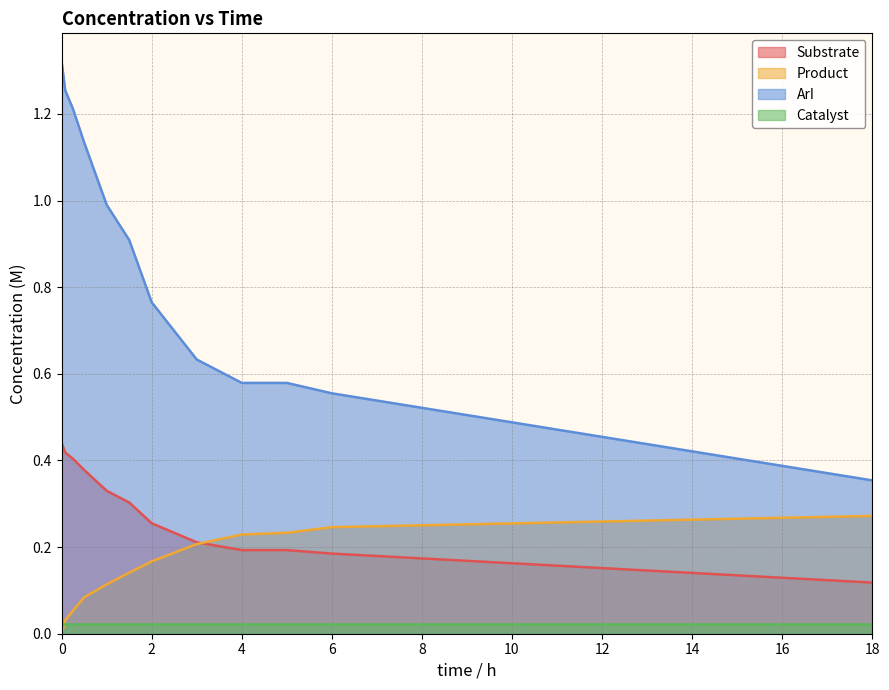

True or false: ArI and Product intersect in this chart.

False